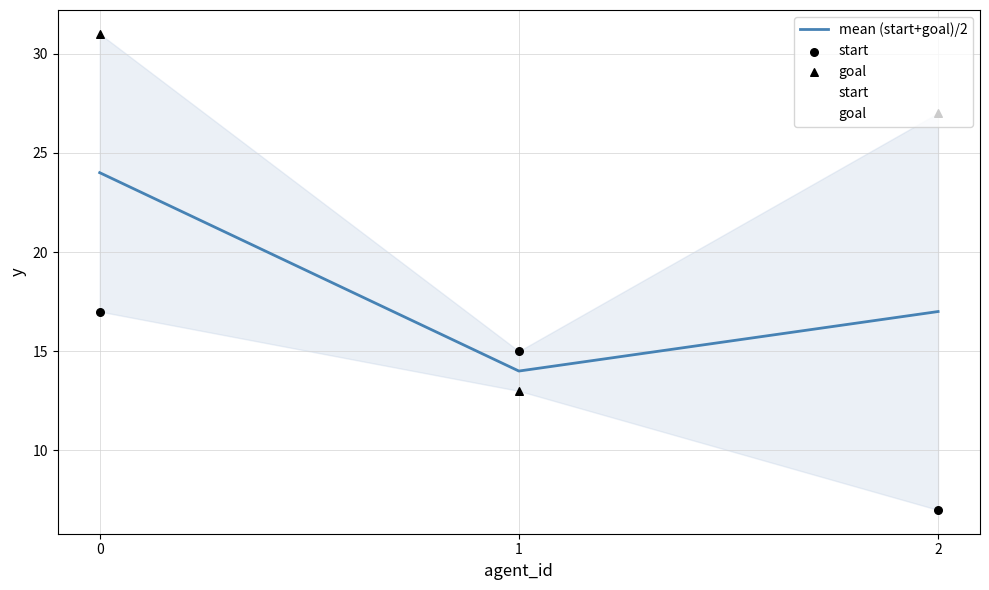

What is the total value across all series at 0?

72